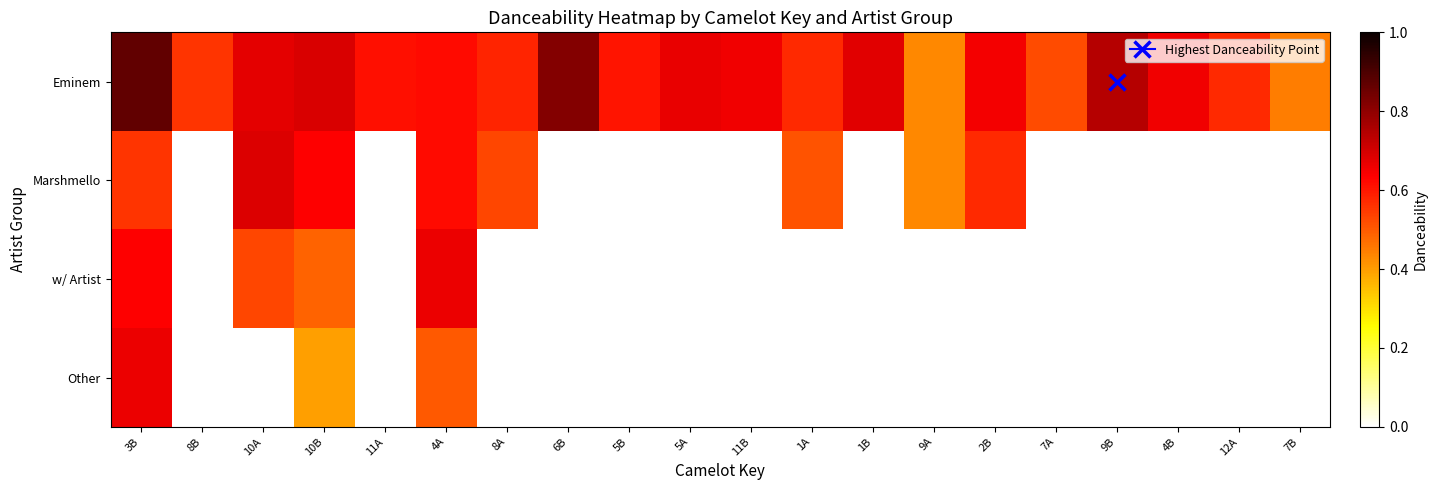

What is the difference between the highest and lowest values at 10A?

0.2